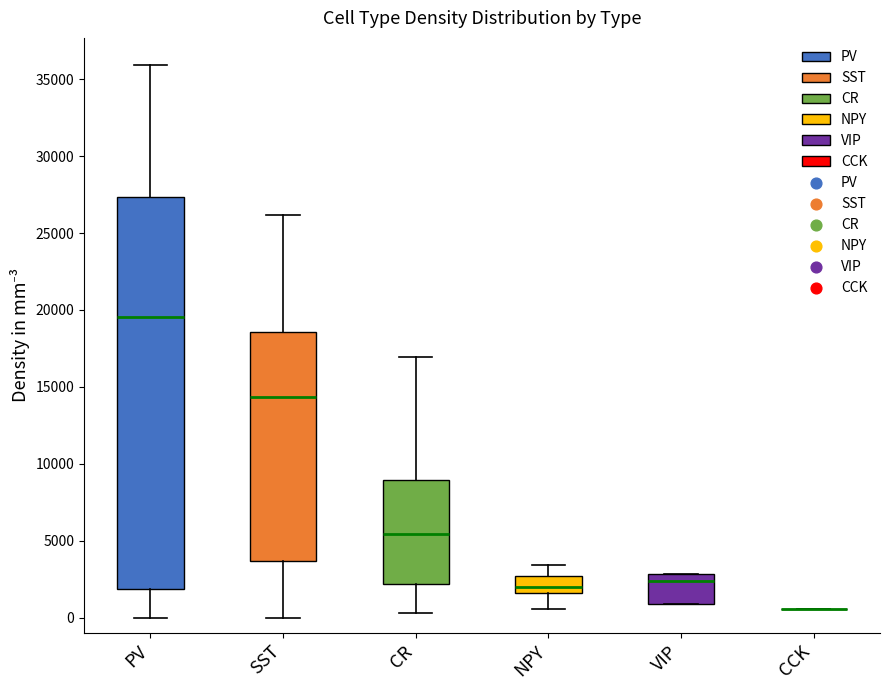

Comparing the boxes themselves (not the whiskers), which one is the tallest?

PV